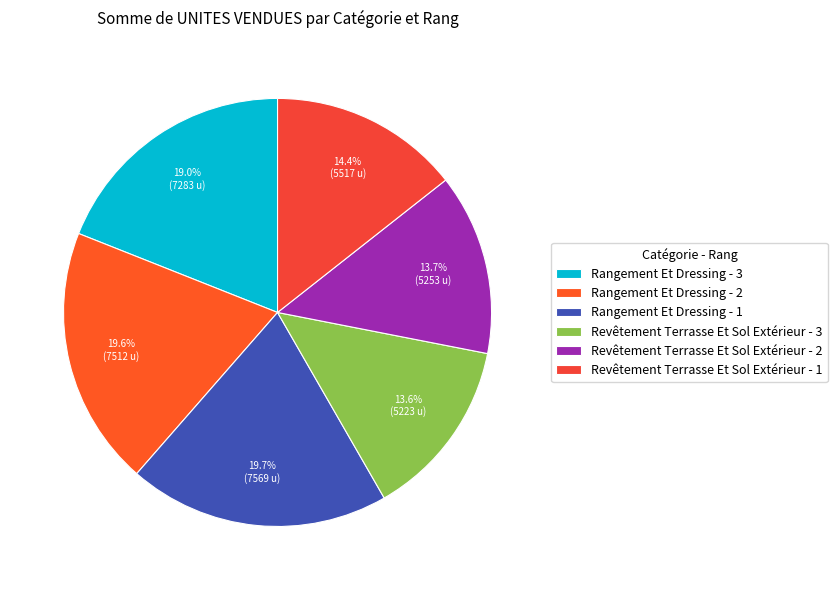

Count the number of slices in the pie.

6